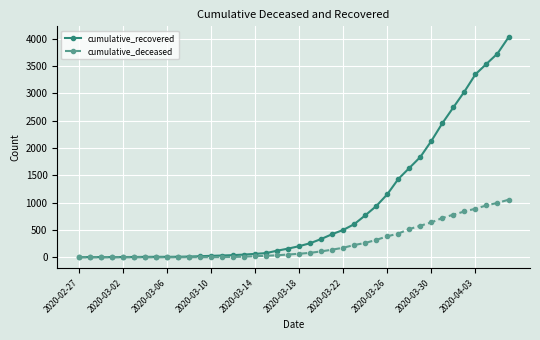

Which series has the widest spread of values?

cumulative_recovered